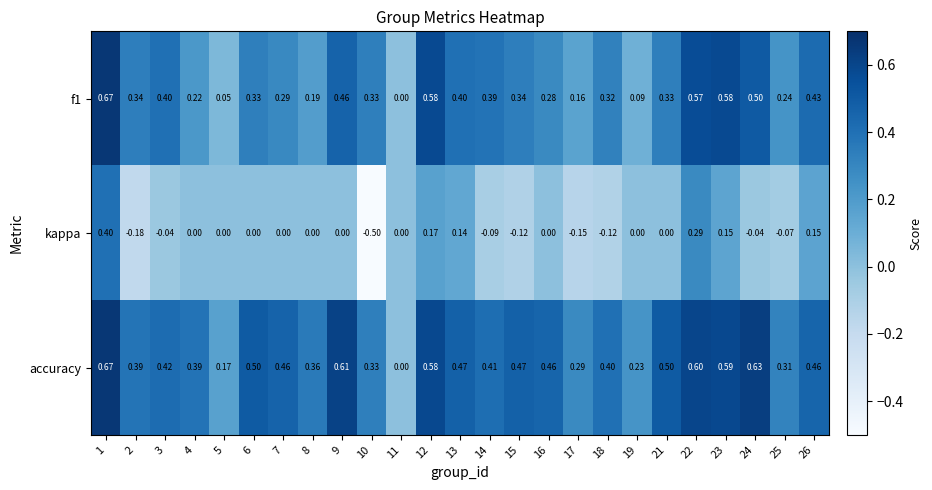

Is the value of kappa at 4 greater than the value of accuracy at 3?

No